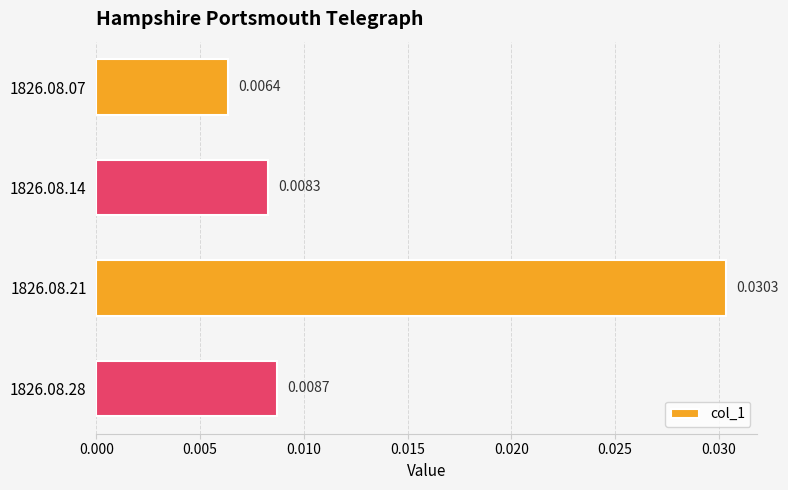

List the labels in order of value, largest first.

1826.08.21, 1826.08.28, 1826.08.14, 1826.08.07